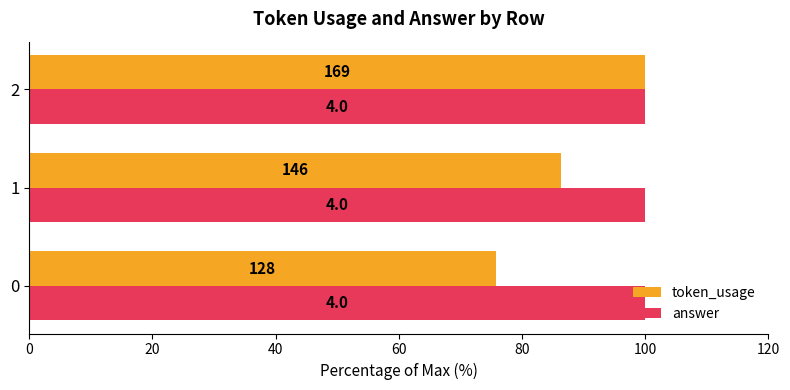

What are all the series names shown in the legend?

token_usage, answer